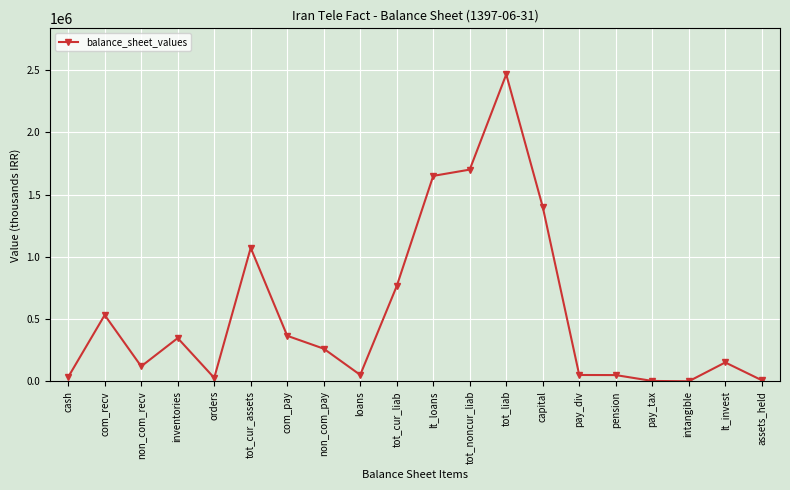

Which has a higher value, lt_invest or capital?

capital